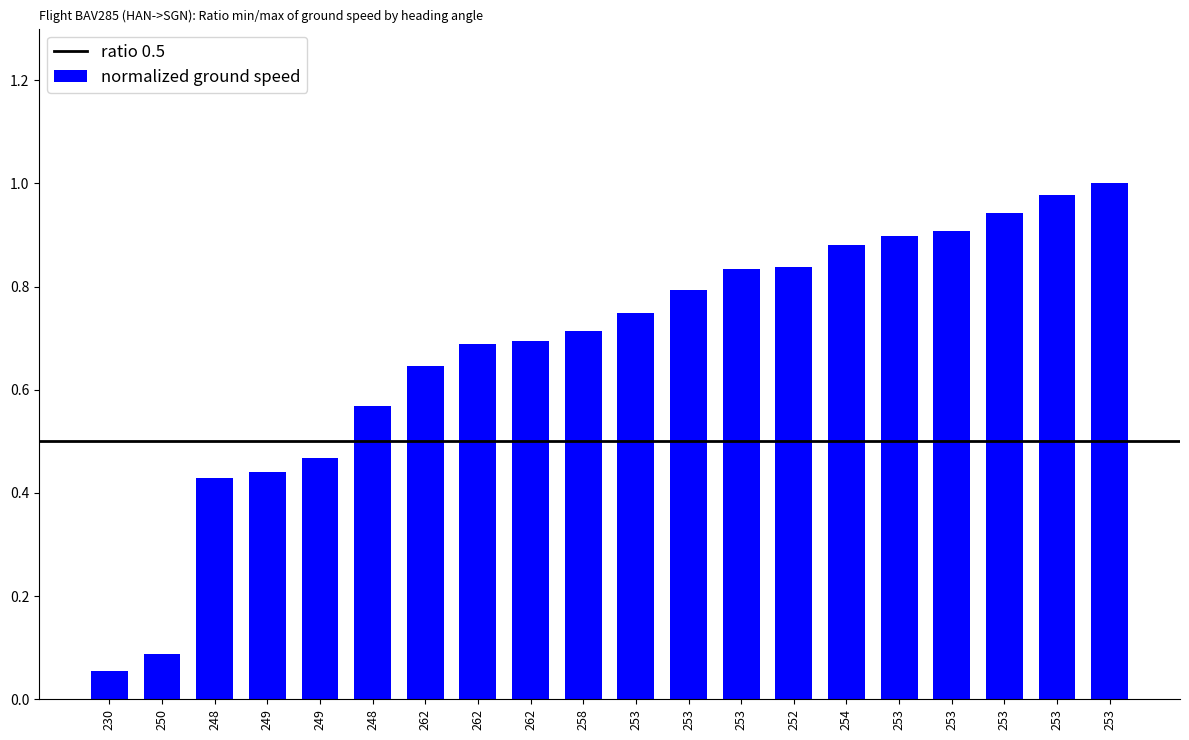

Reading left to right, list all the values displayed in this chart.

0.1	0.1	0.4	0.4	0.5	0.6	0.6	0.7	0.7	0.7	0.7	0.8	0.8	0.8	0.9	0.9	0.9	0.9	1.0	1.0